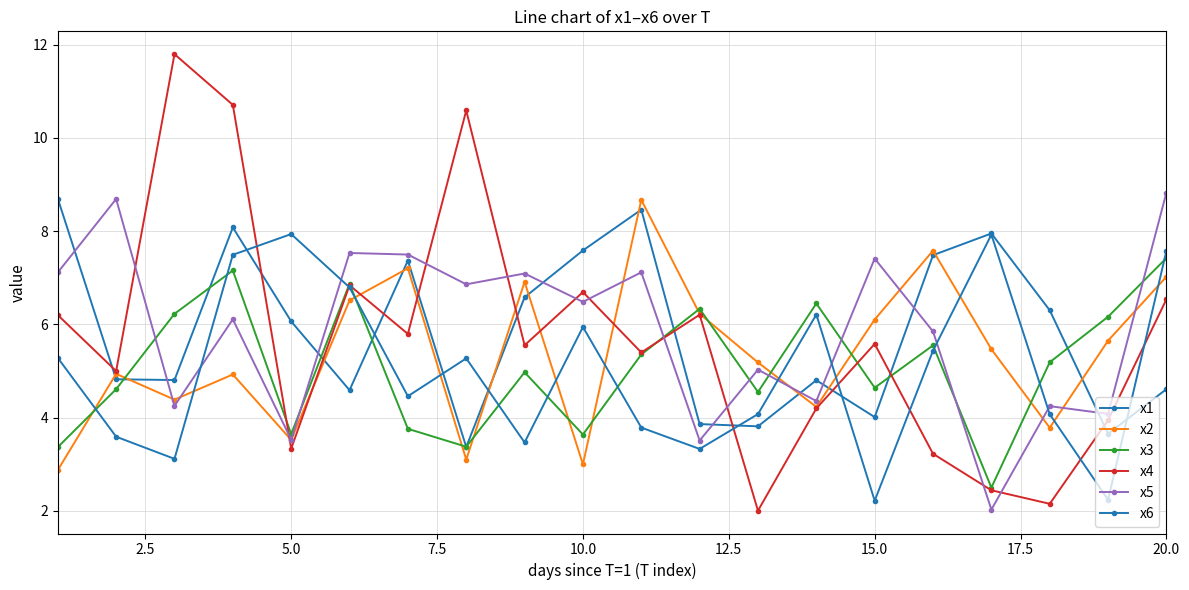

How many intersections are there between x1 and x6?

7